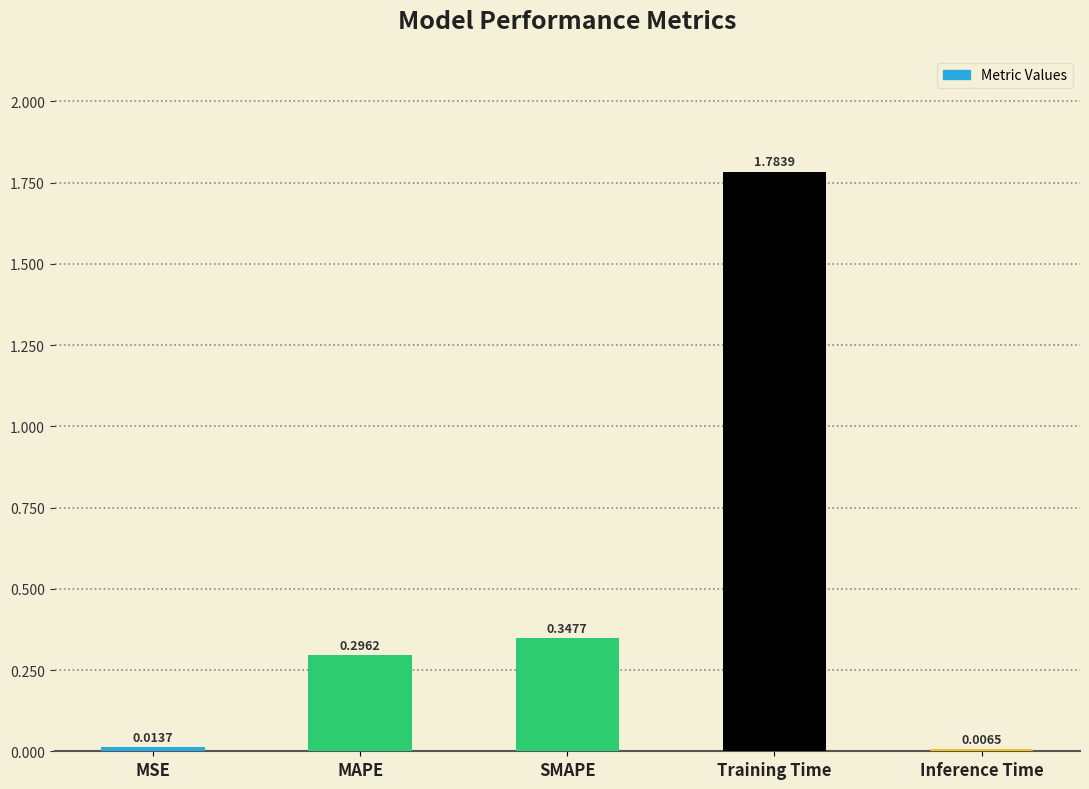

Which has a higher value, SMAPE or MAPE?

SMAPE